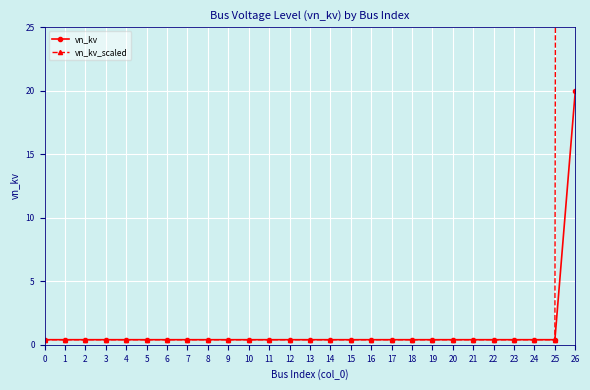

Which series has the largest range (max minus min)?

vn_kv_scaled